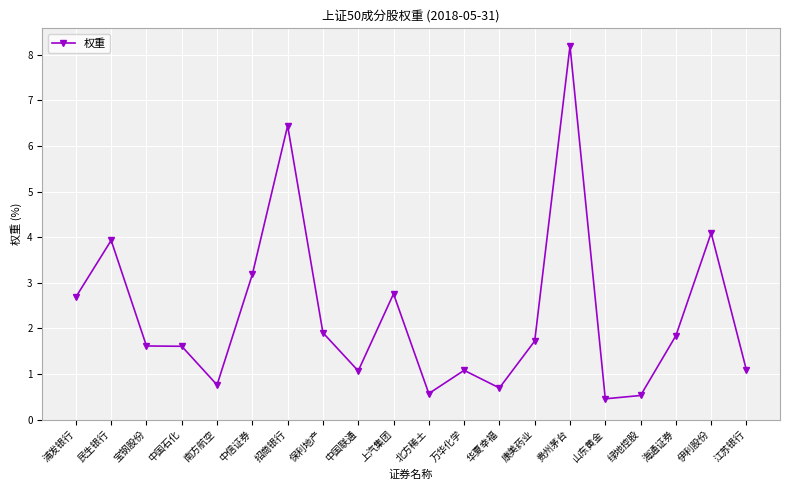

What is the label of the 16th point from the left?

山东黄金